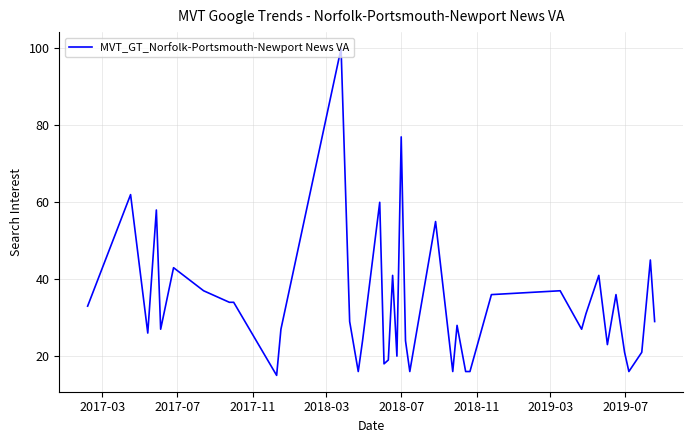

What is the smallest value displayed?

15